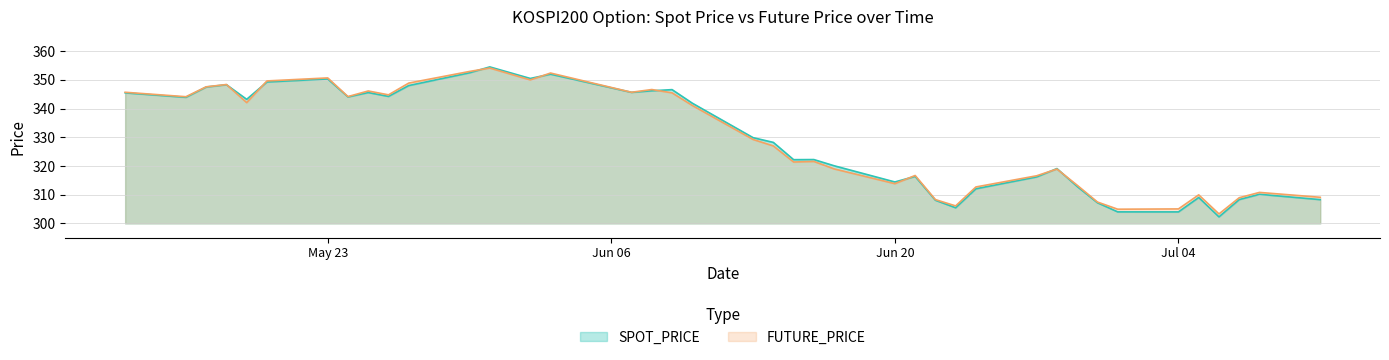

At which category does the chart reach its peak across all series?

2022-05-31